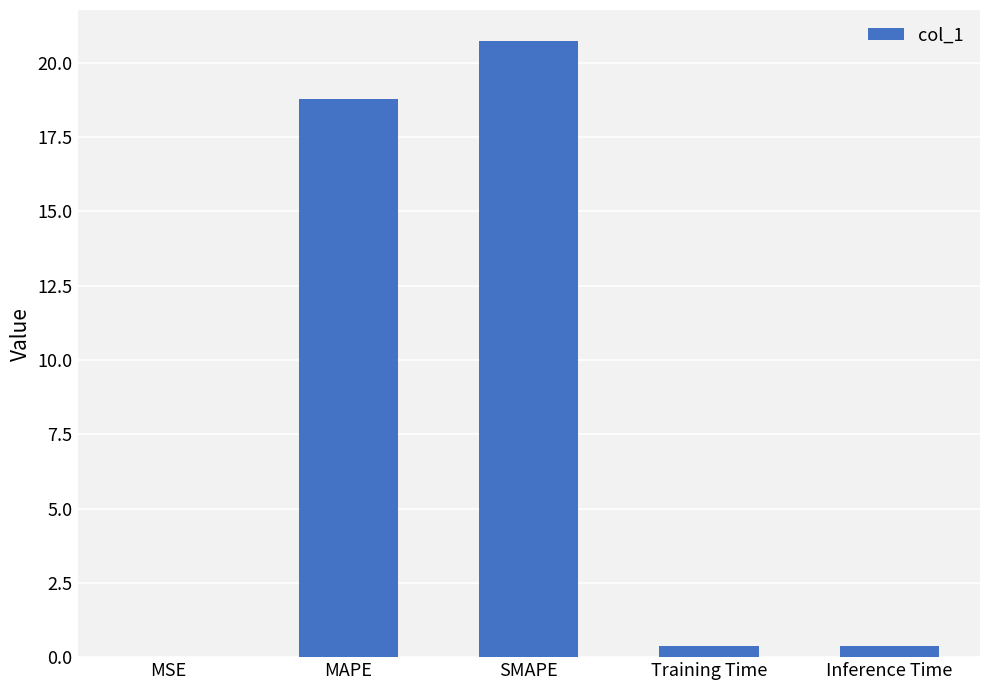

How many data points does each series have?

5